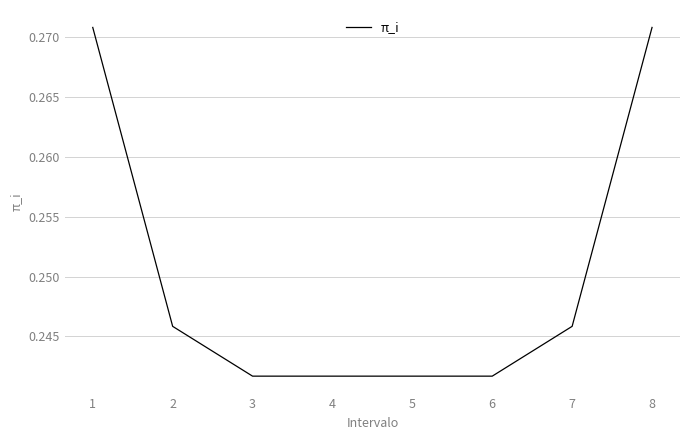

Count the values in the range 0 to 1.

8